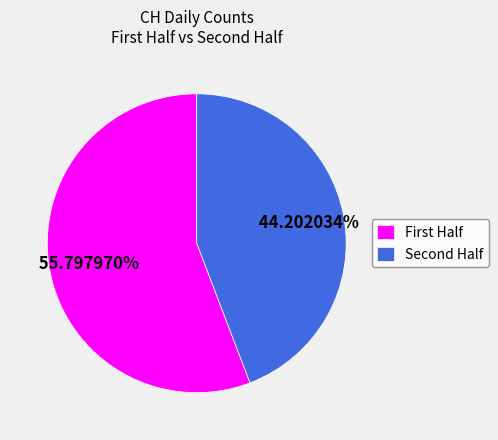

Rank the categories by value from lowest to highest.

Second Half, First Half